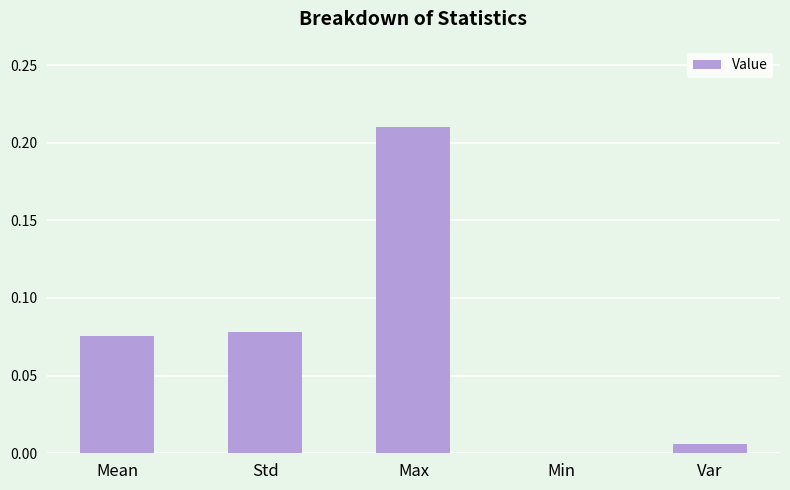

What is the sum of all values?

0.4